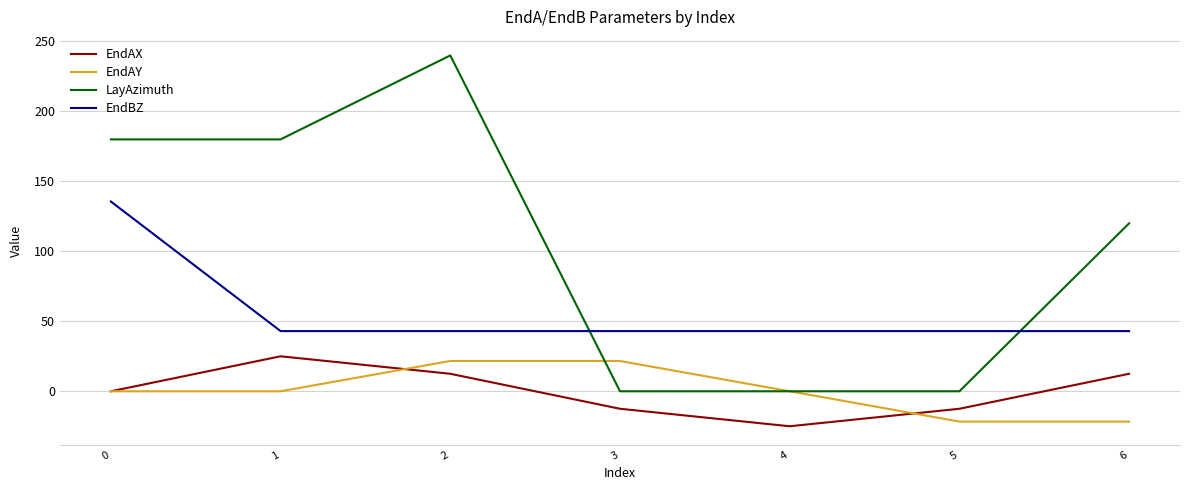

At 1, list the series in order from smallest to largest.

EndAY, EndAX, EndBZ, LayAzimuth